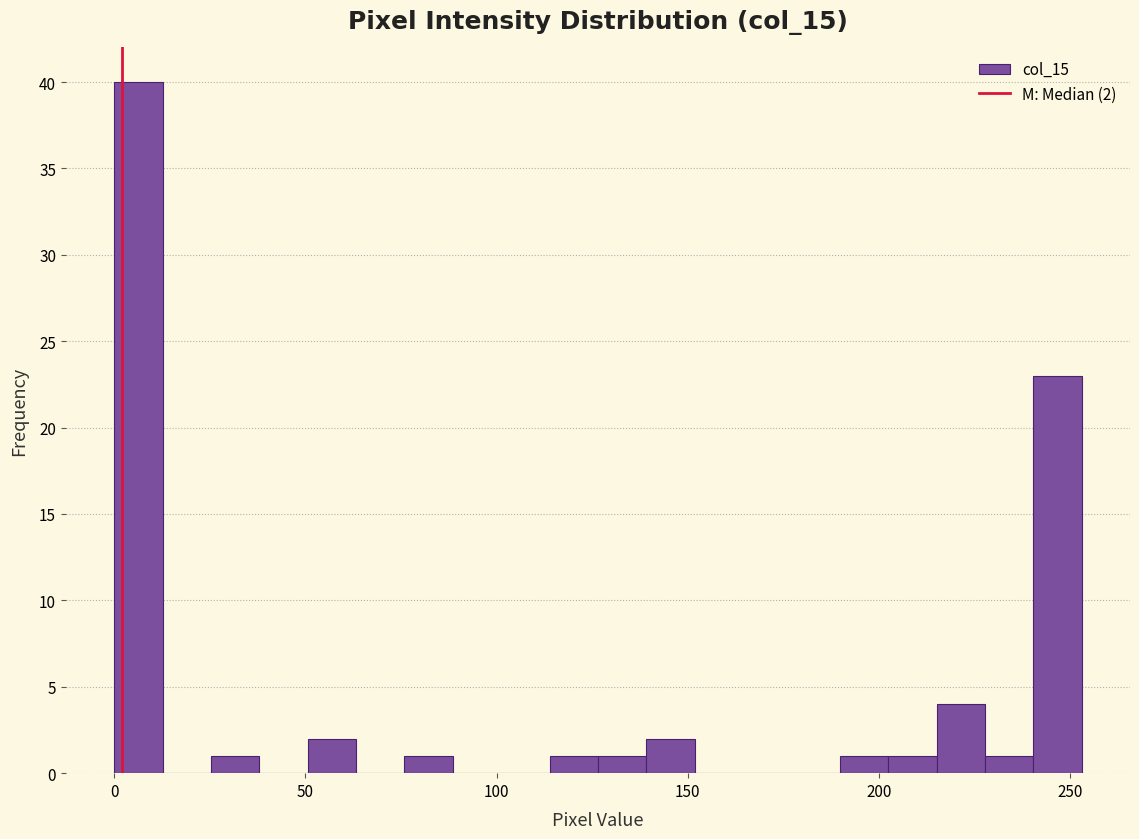

Read against the x-axis, roughly where is the centre of the tallest bar?

5